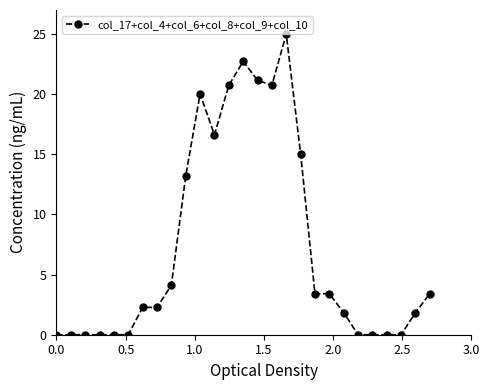

True or false: there are more than 1 points higher than both neighbors.

True